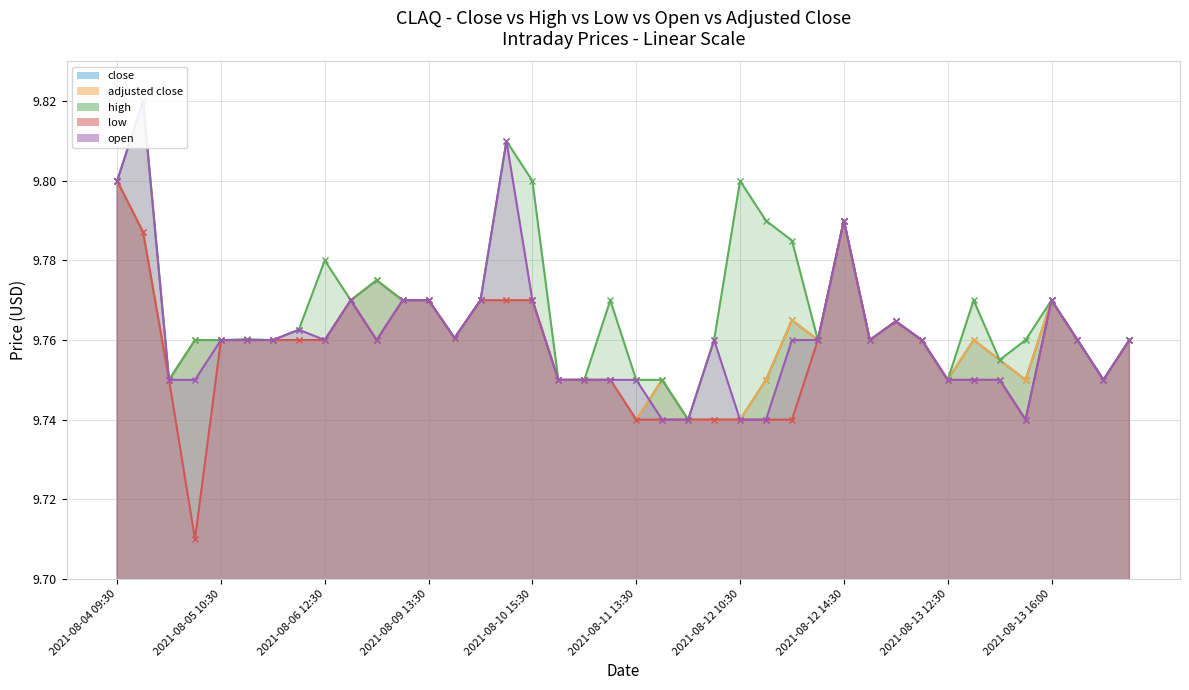

Is the value of high at 2021-08-13 16:00 greater than the value of adjusted close at 2021-08-11 11:30?

Yes